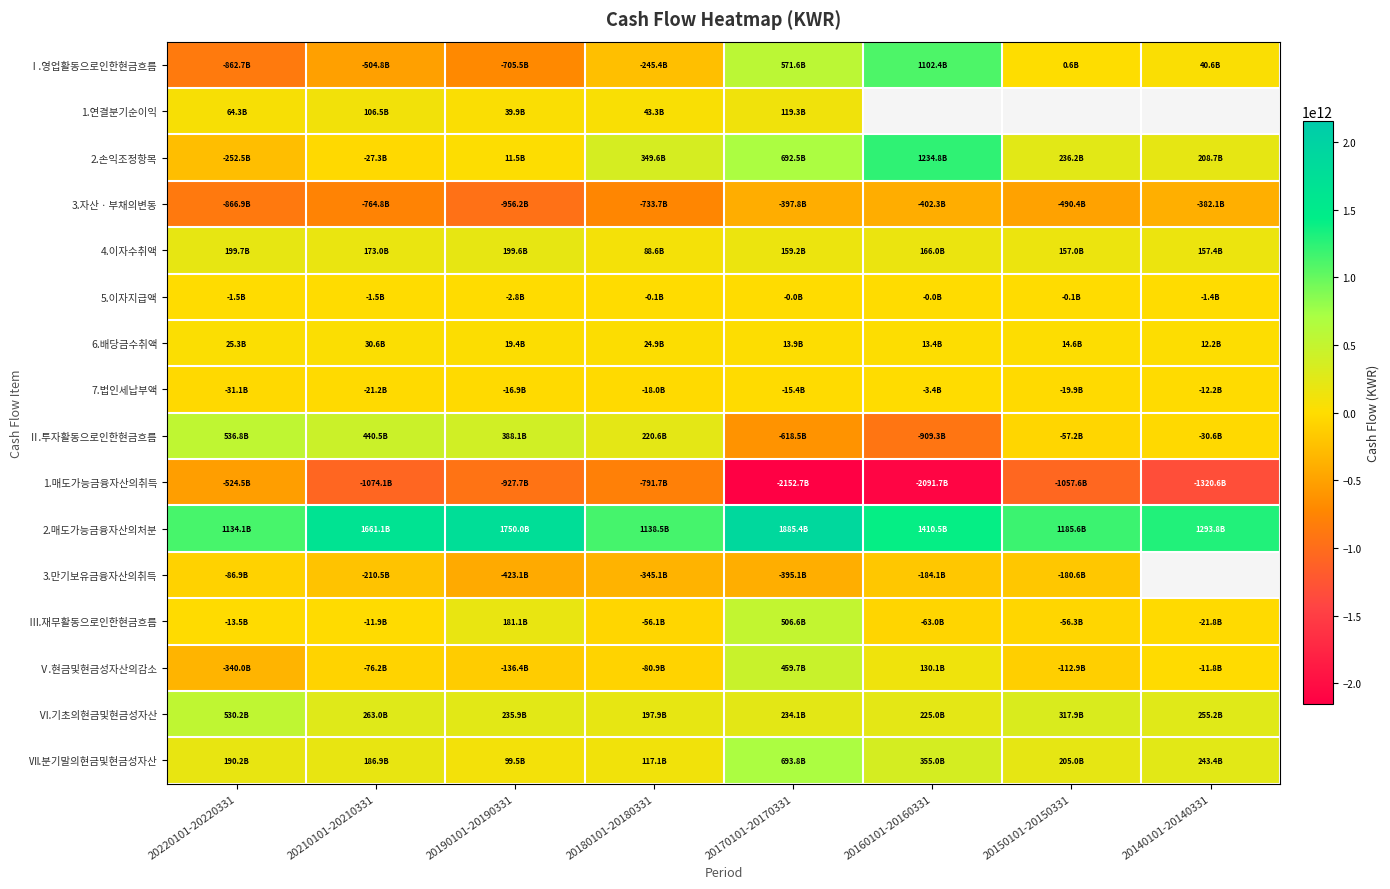

What is the difference between the Ⅵ.기초의현금및현금성자산 values at 20190101-20190331 and 20220101-20220331?

294365607062.0